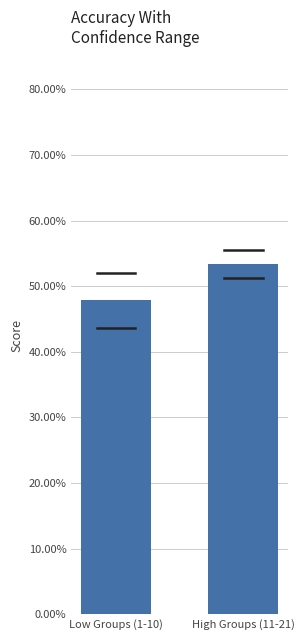

The value at High Groups (11-21) is 0.9. True or false?

False